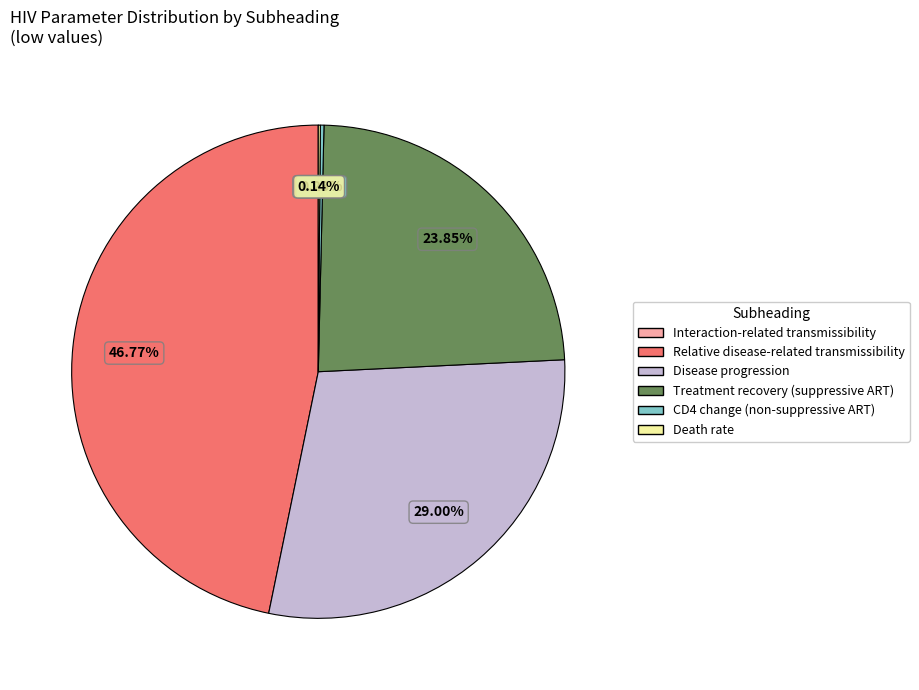

What is the largest slice in the pie chart?

Relative disease-related transmissibility